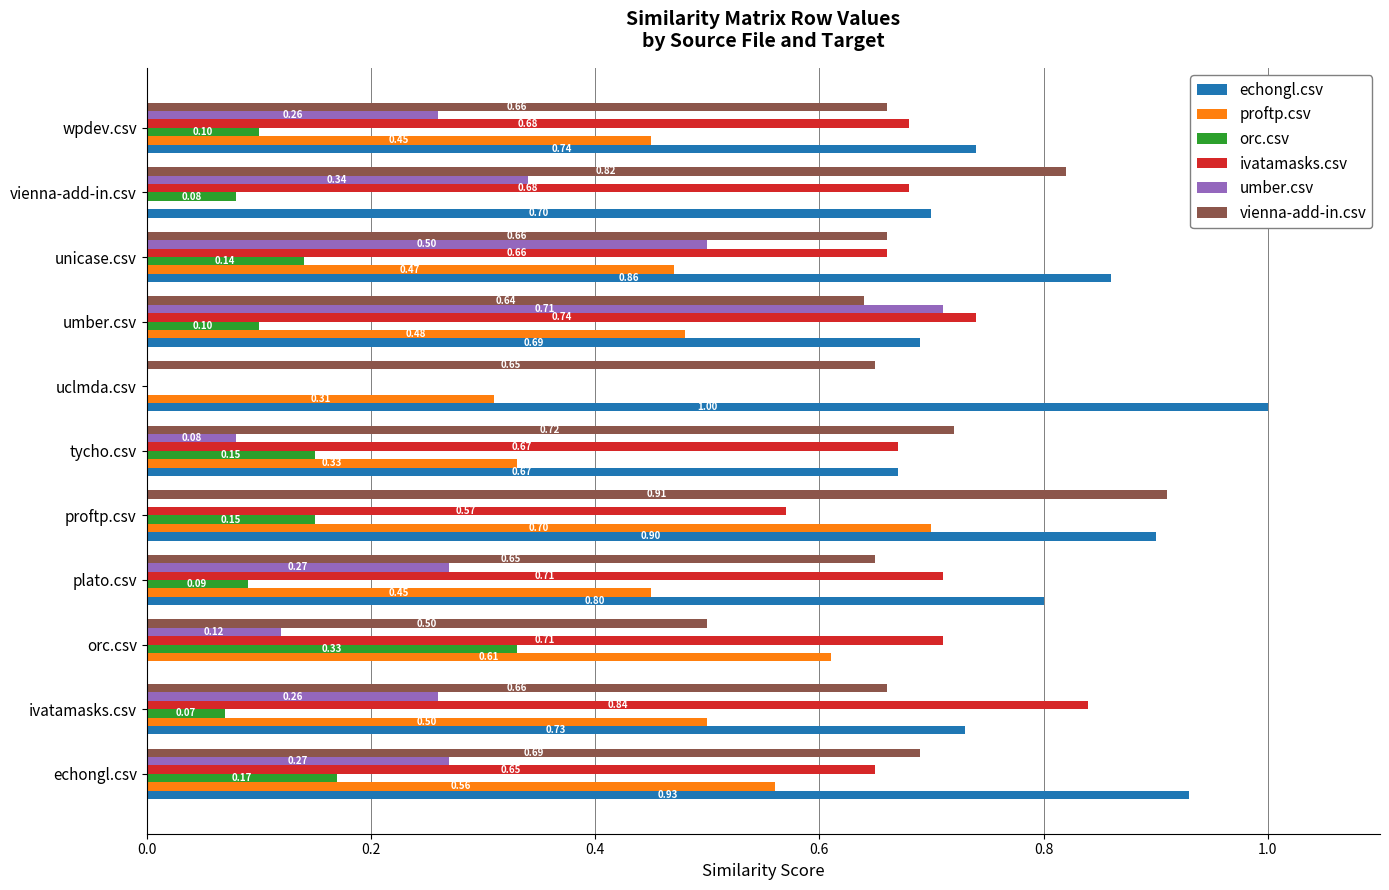

Which series changed the most between proftp.csv and tycho.csv?

proftp.csv